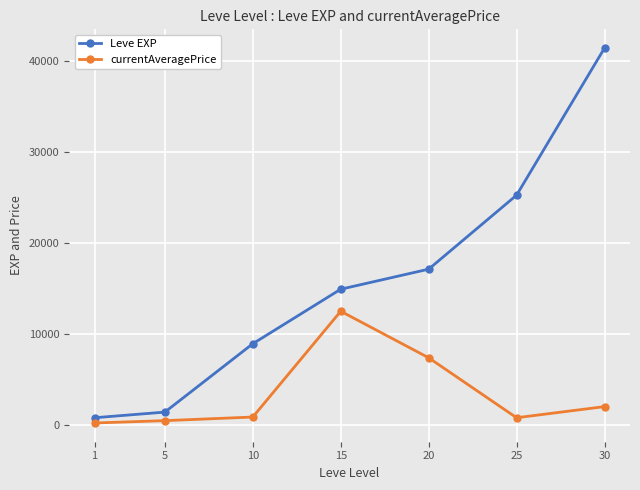

Which series has the widest spread of values?

Leve EXP